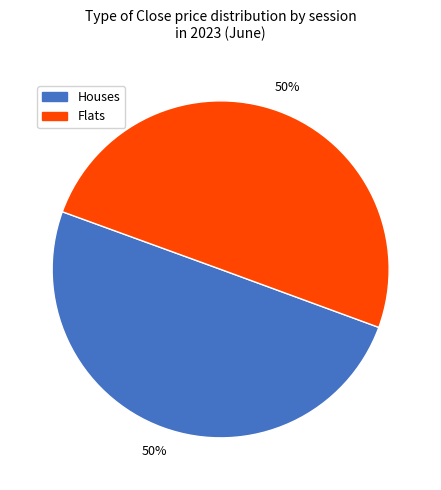

To the nearest percent, what is the average slice percentage?

50%